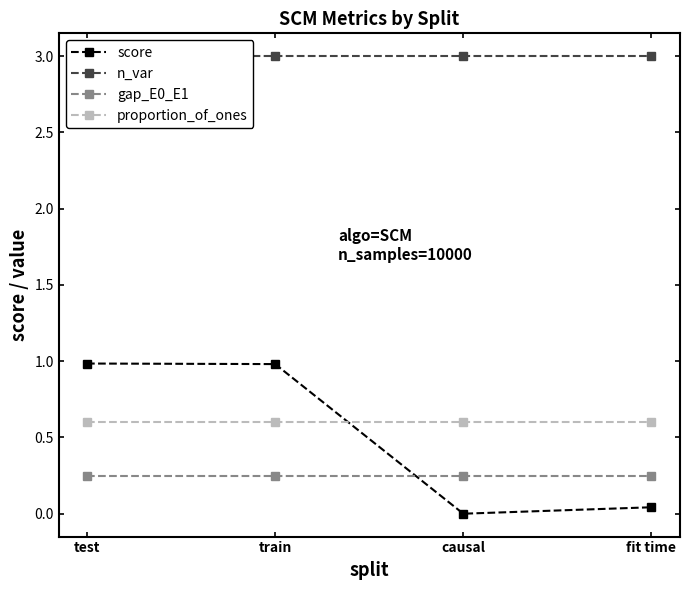

What is the approximate value of n_var at causal?

3.0